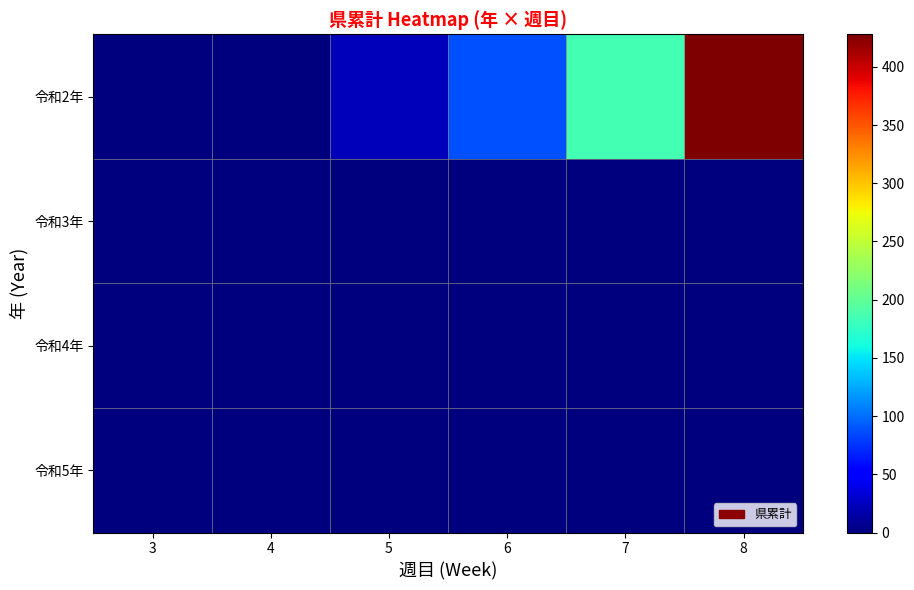

Reading left to right, extract all data points from this chart.

row_0: 0	0	23	88	184	428
row_1: 0	0	0	0	0	0
row_2: 0	0	0	0	0	0
row_3: 0	0	0	0	0	0